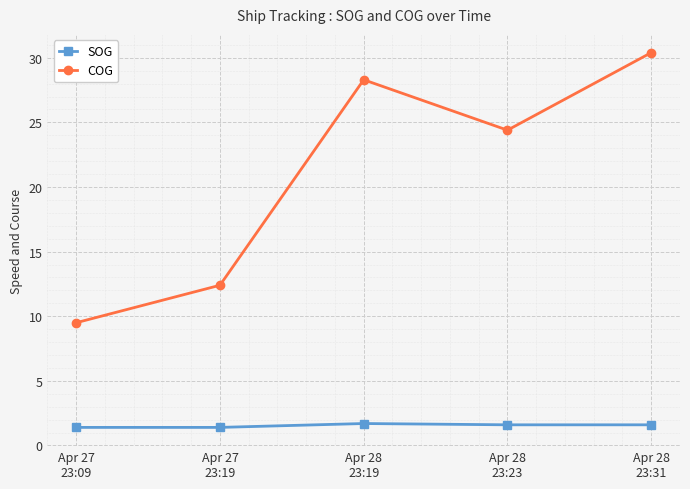

What is the value of the SOG point at the 2nd from the left?

1.4